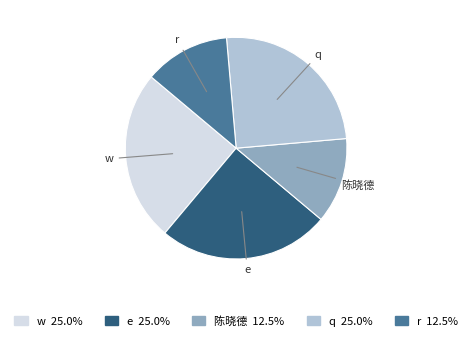

Does any single category account for the majority?

No